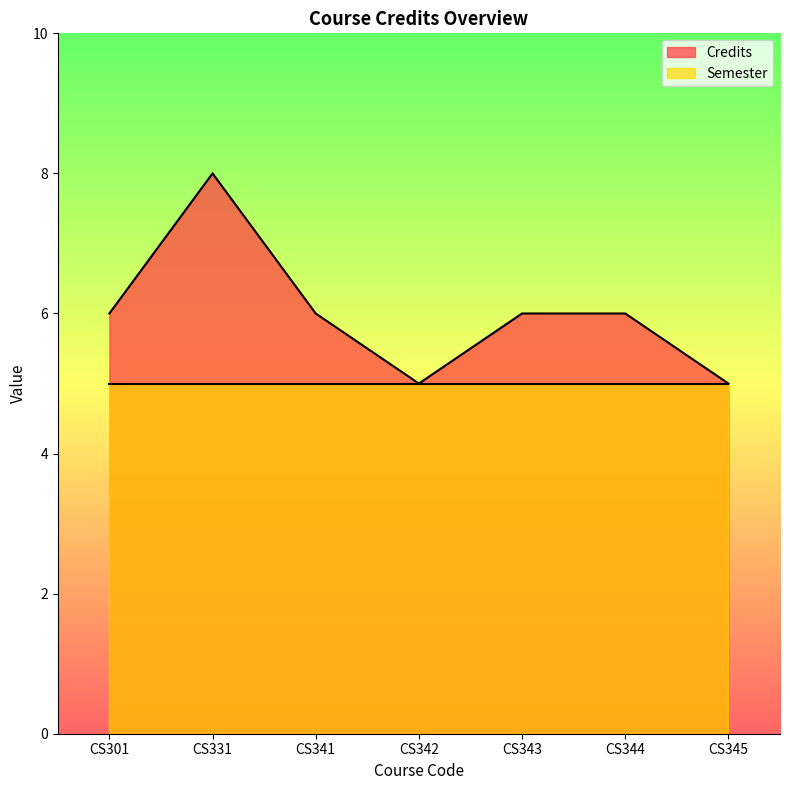

What is the value of the 6th point from the left?

6